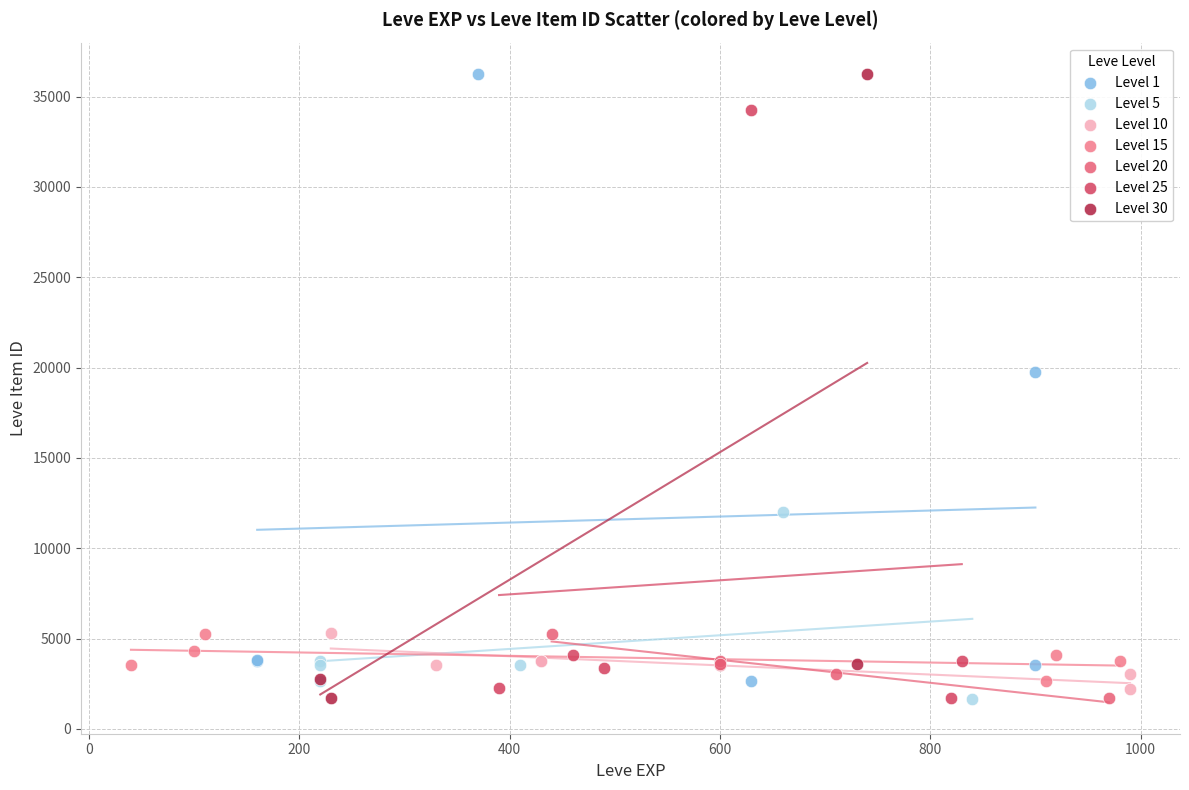

What are all the series names shown in the legend?

Level 1, Level 5, Level 10, Level 15, Level 20, Level 25, Level 30